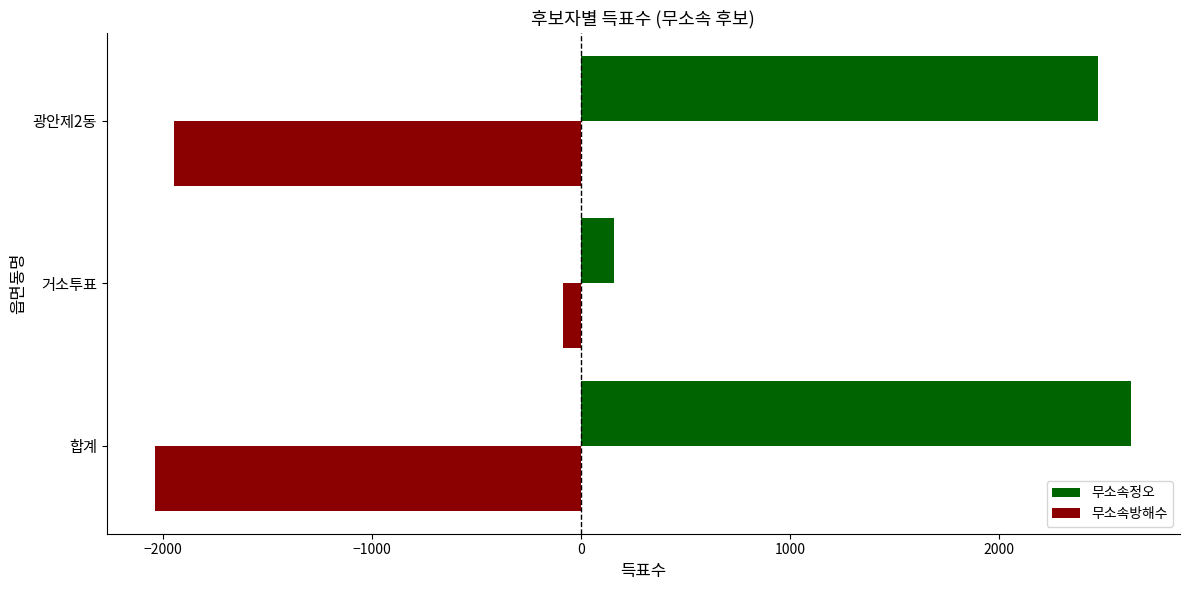

How many categories are shown in the chart?

3